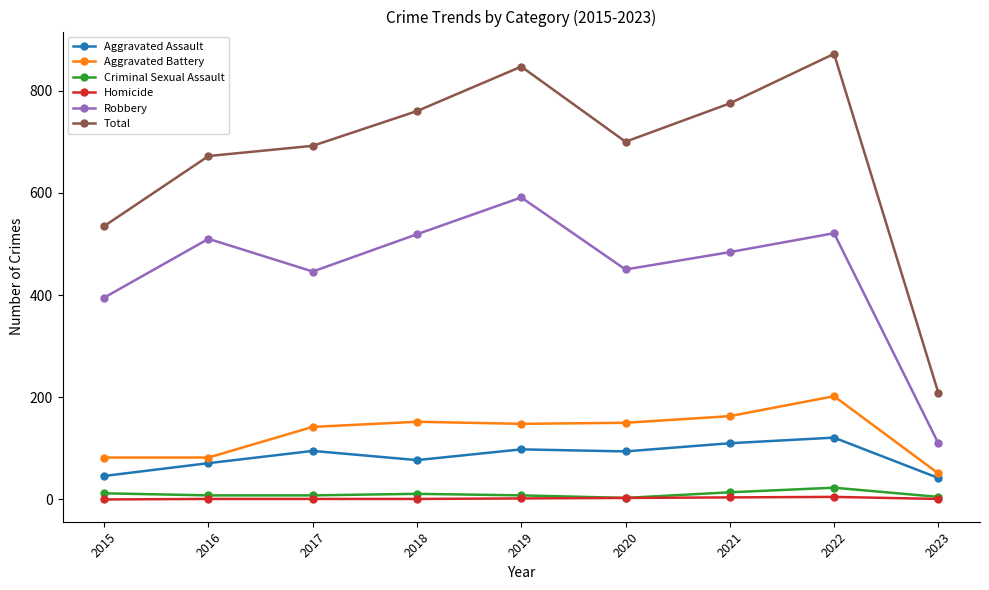

At how many categories does at least one series exceed 652?

7